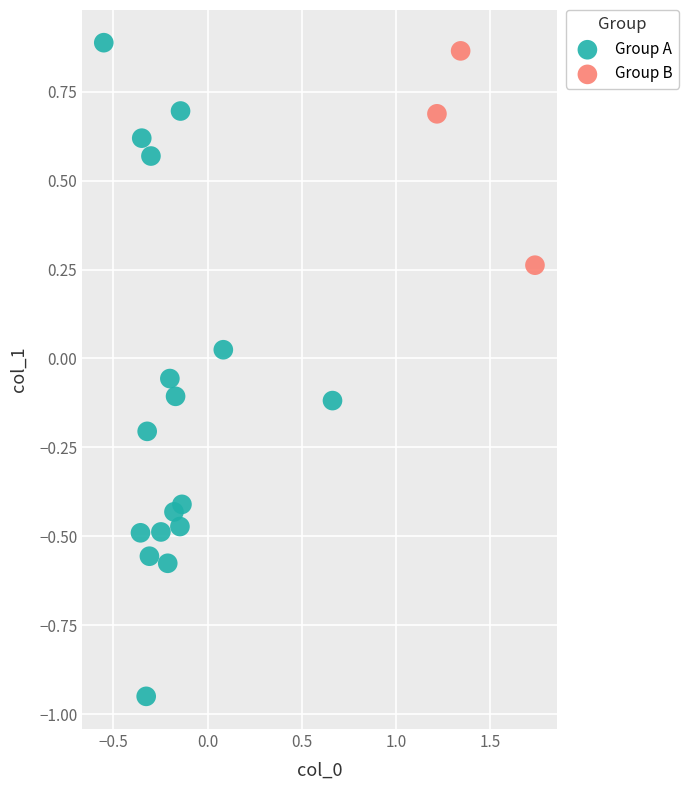

Which series has the largest Y range (max minus min)?

Group A